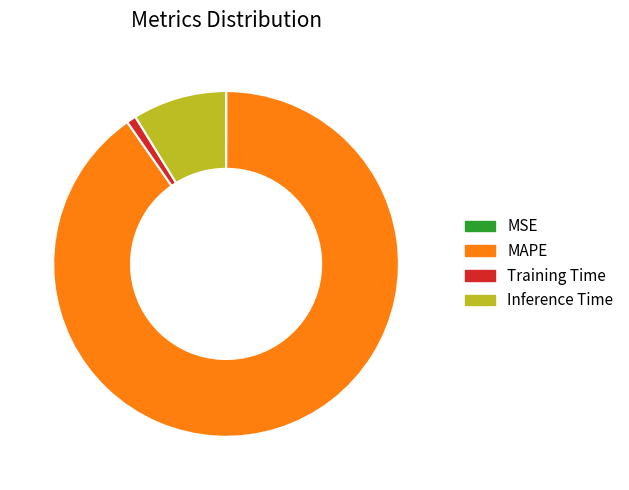

The MAPE slice represents 90% of the pie. True or false?

True